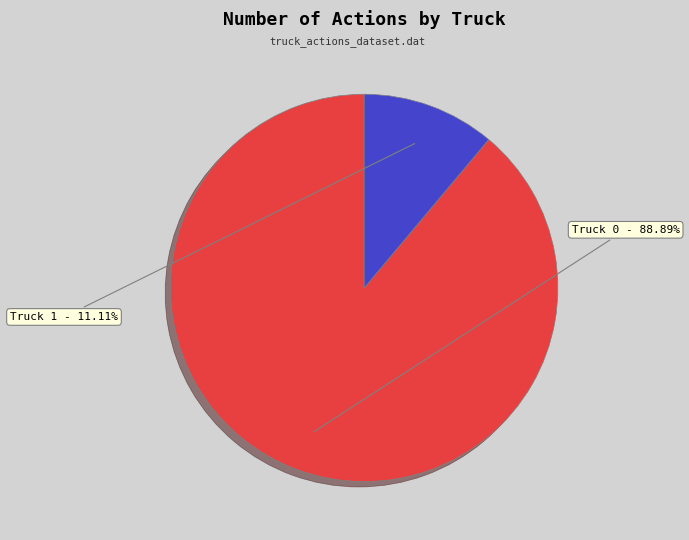

How many segments does this pie chart have?

2